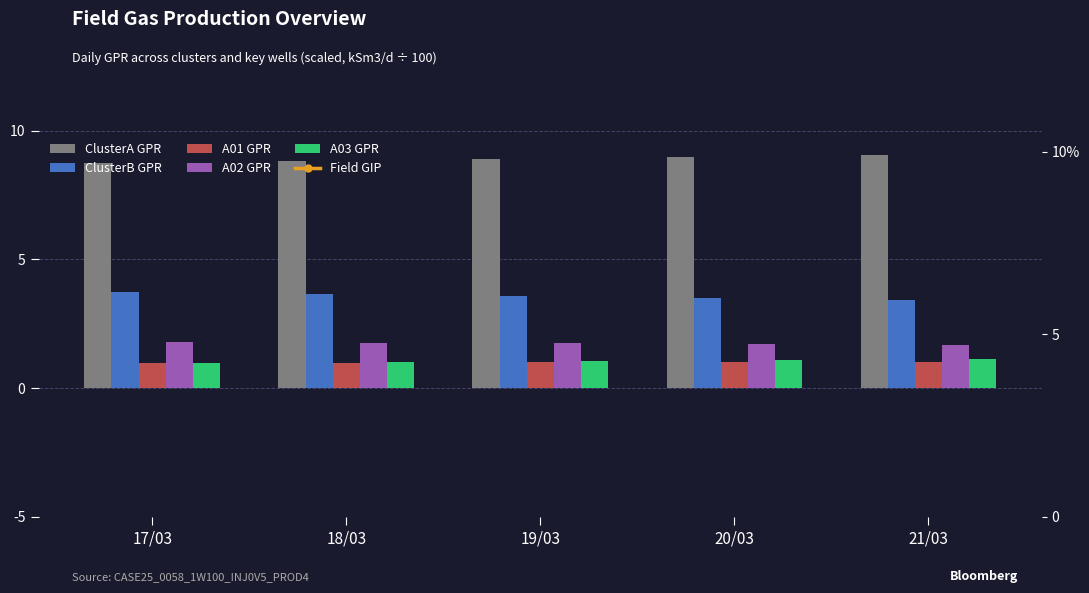

Between 19/03 and 21/03, which series saw the biggest shift?

Field GIP